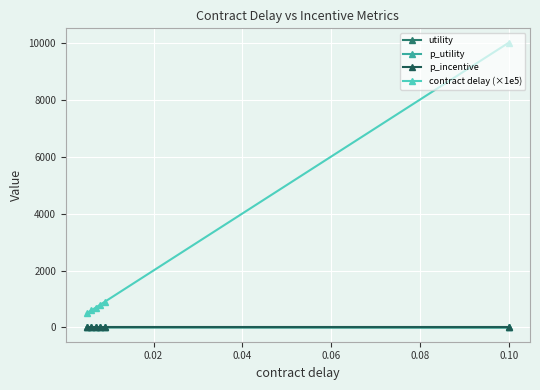

Which series has the largest total across all categories?

contract delay (×1e5)